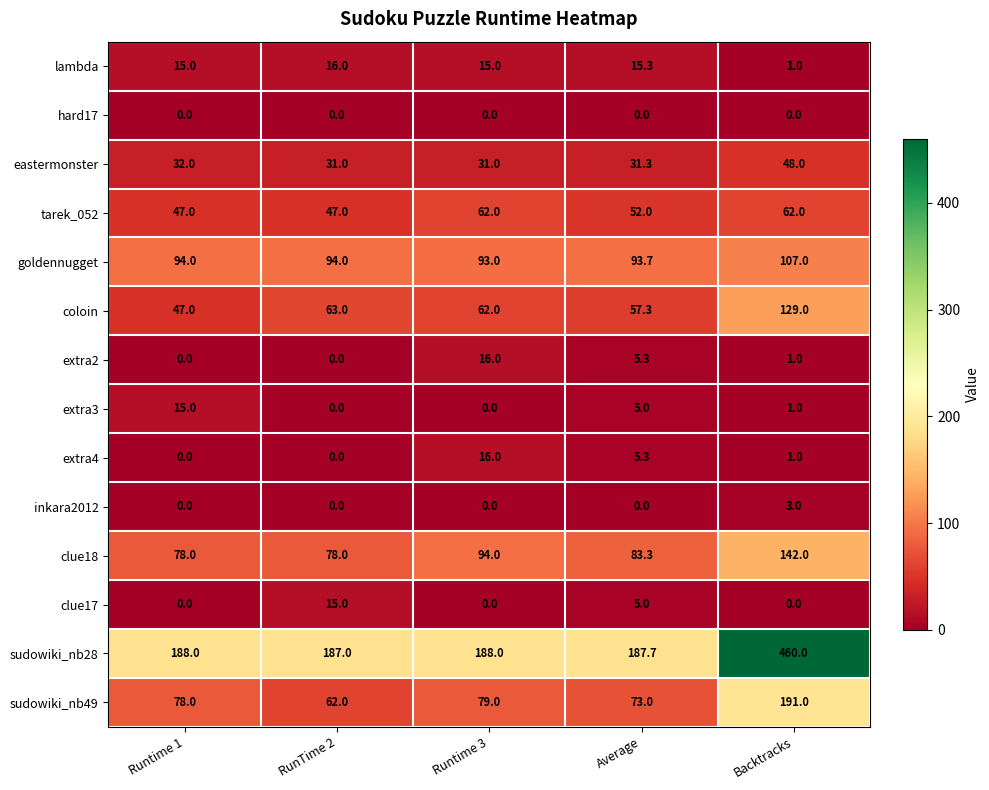

What value does the sudowiki_nb28 series have at Runtime 3?

188.0